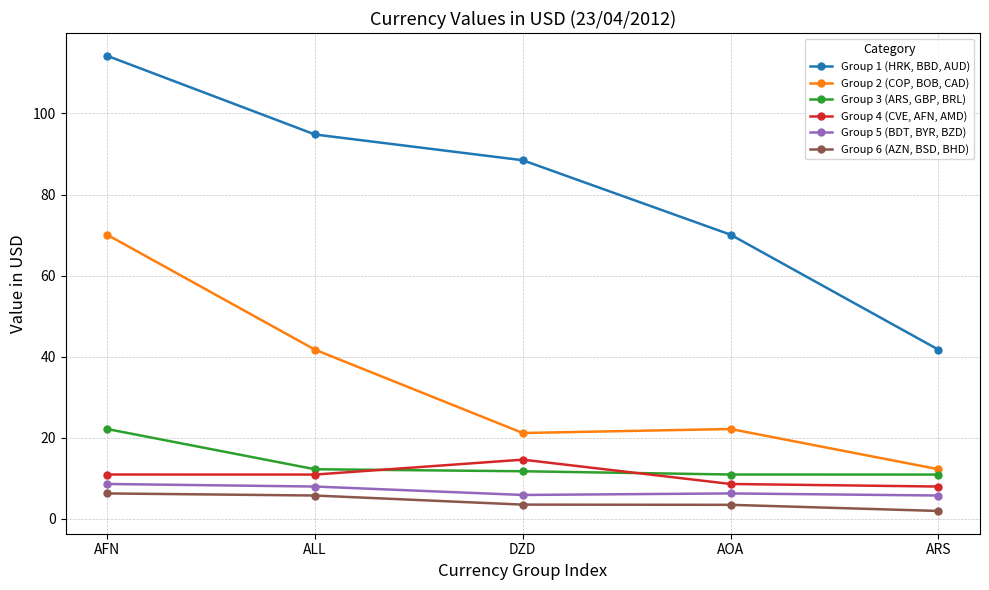

List the series in order of their peak value, lowest first.

Group 6 (AZN, BSD, BHD), Group 5 (BDT, BYR, BZD), Group 4 (CVE, AFN, AMD), Group 3 (ARS, GBP, BRL), Group 2 (COP, BOB, CAD), Group 1 (HRK, BBD, AUD)